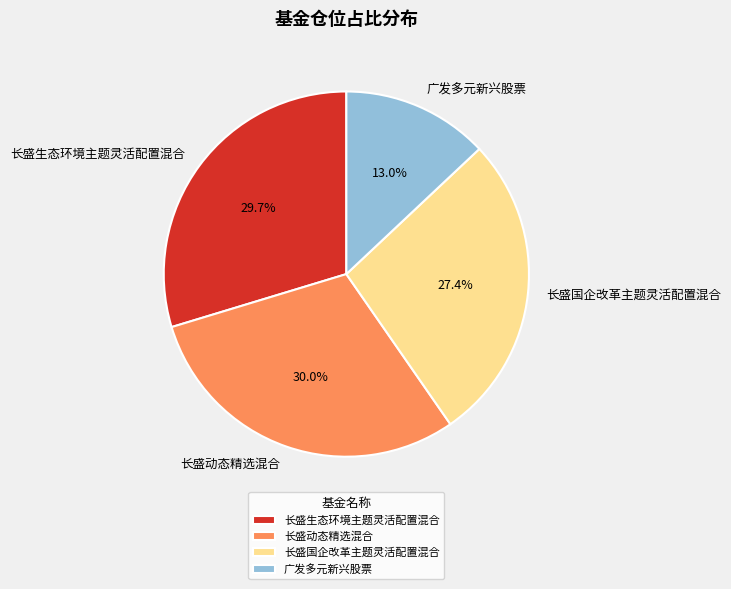

Is there a majority slice in this chart?

No